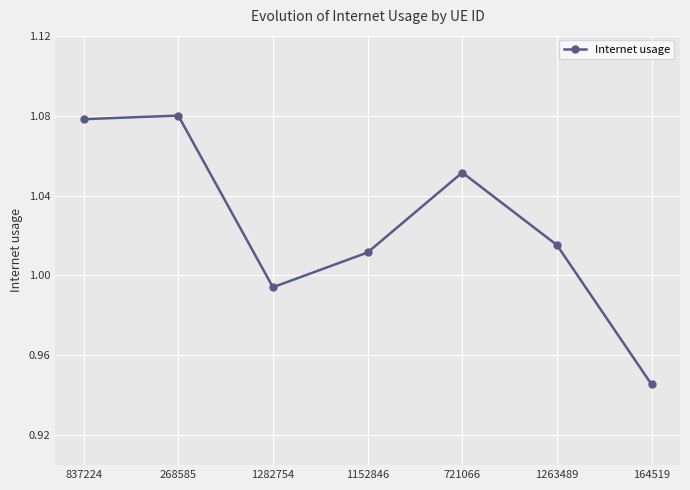

At which category does the chart reach its minimum across all series?

164519